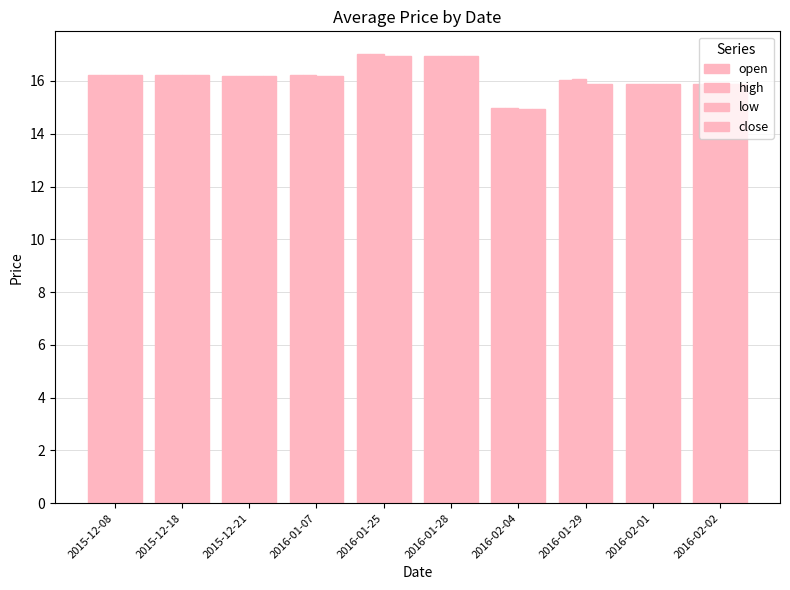

Which series has the largest range (max minus min)?

open